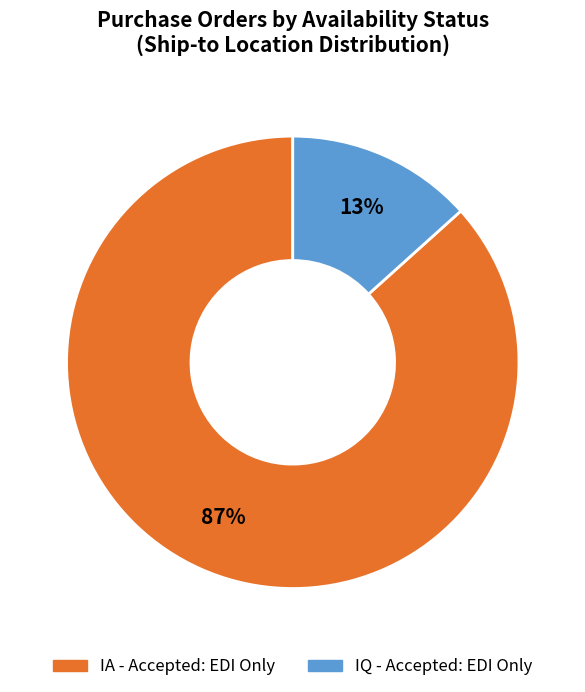

Rank the categories by value from lowest to highest.

IQ - Accepted: EDI Only, IA - Accepted: EDI Only